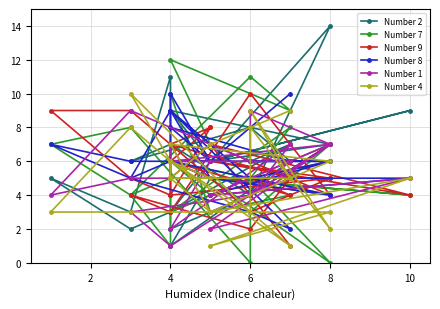

What is the maximum value for Number 7?

12